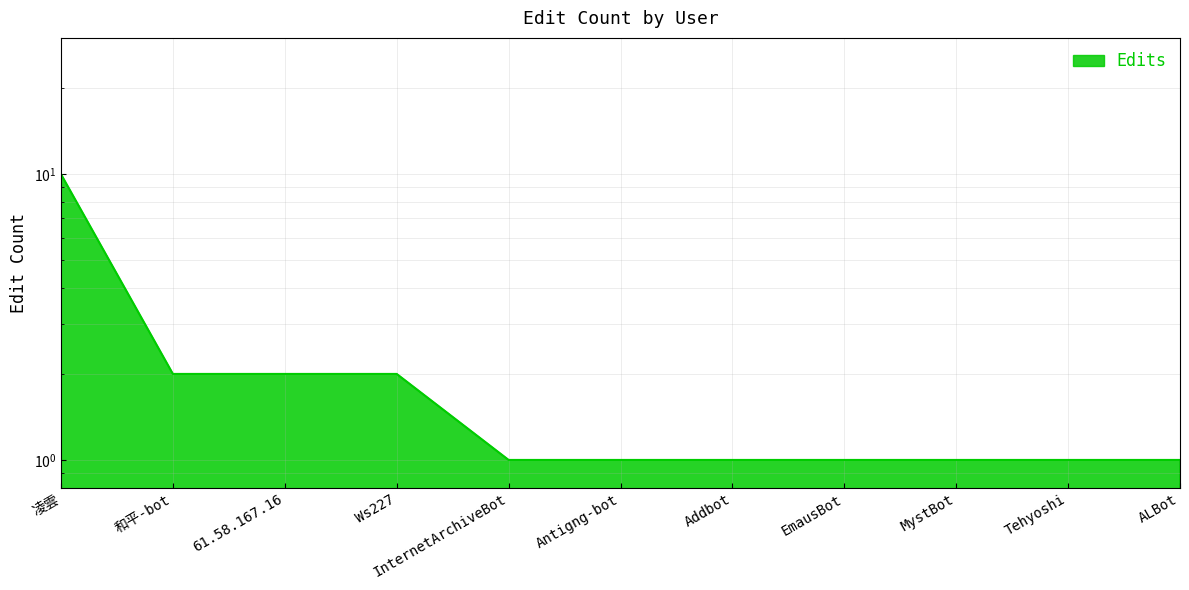

What is the maximum value shown in the chart?

10